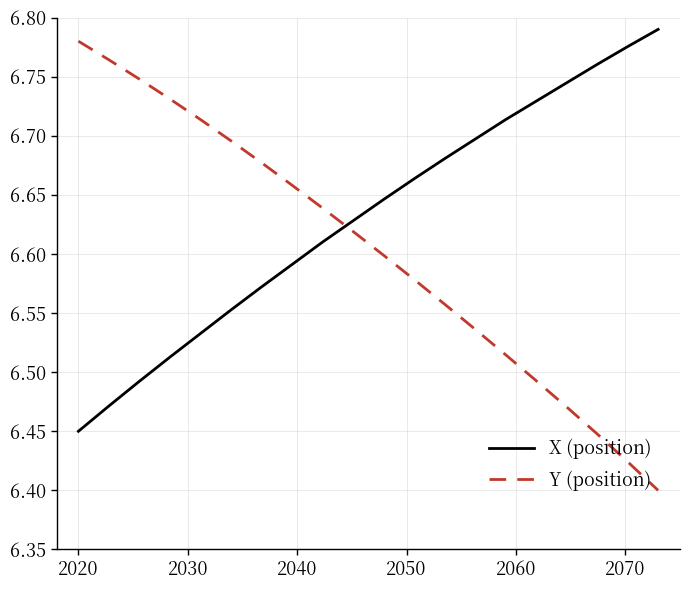

Does the chart display data point markers on the line(s)?

No